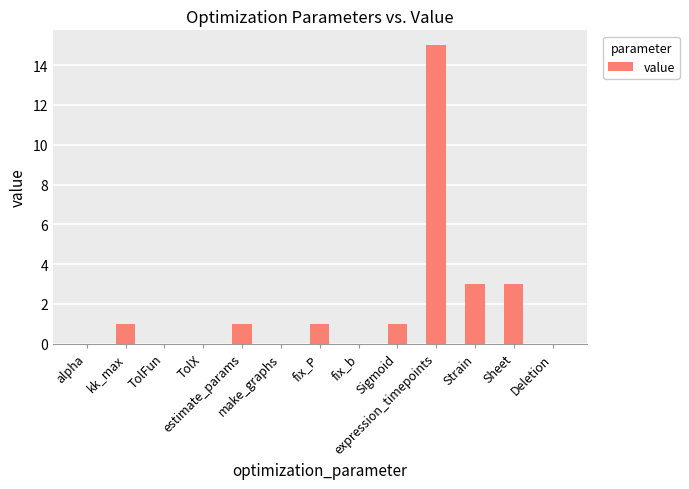

What is the greatest value displayed?

15.0